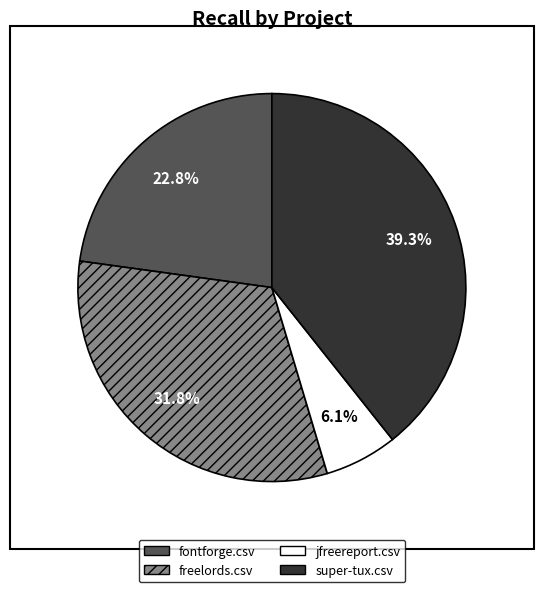

The freelords.csv slice represents 22% of the pie. True or false?

False